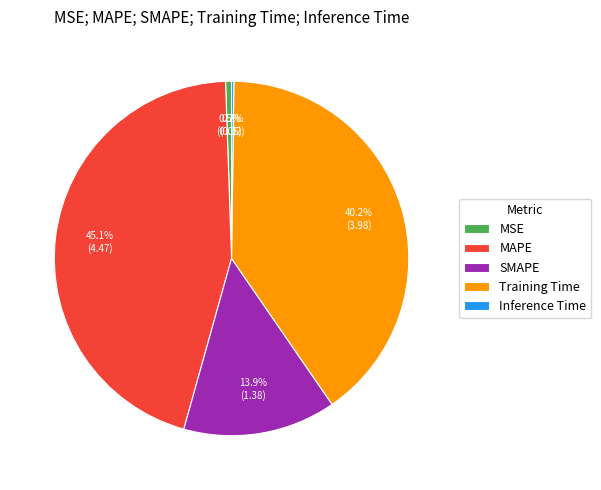

Which slice is the largest?

MAPE